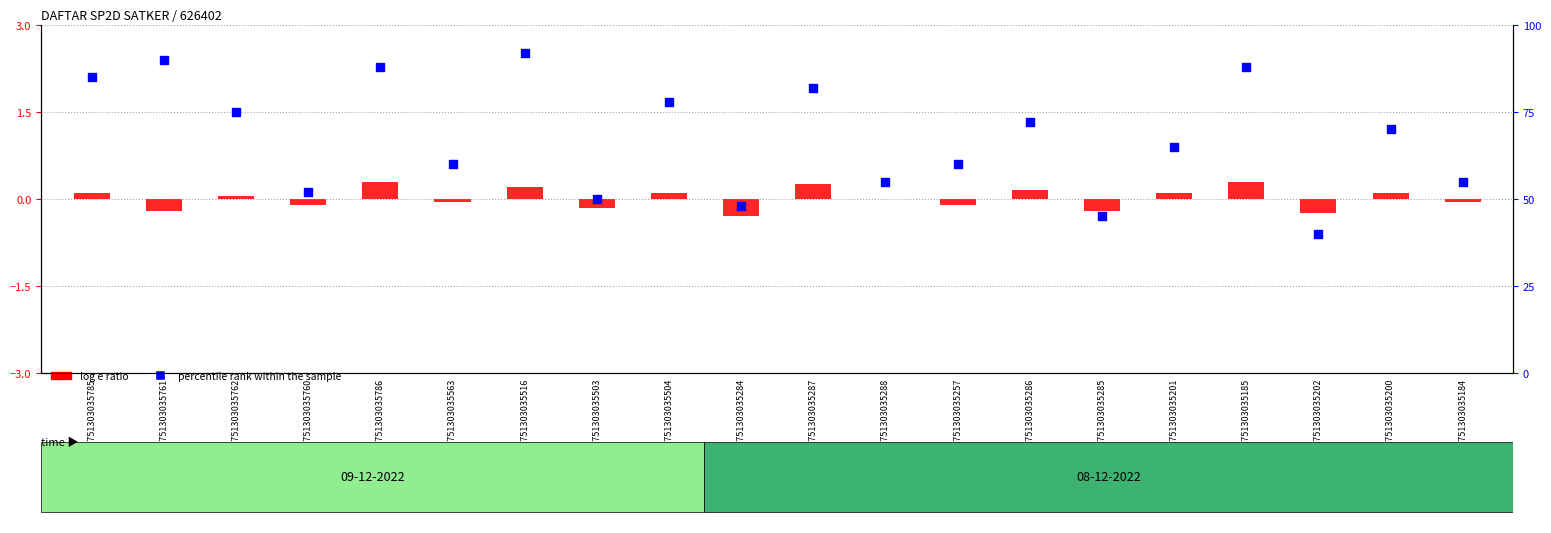

Is the value of percentile rank within the sample at 221751303035285 greater than the value of log e ratio at 221751303035184?

Yes